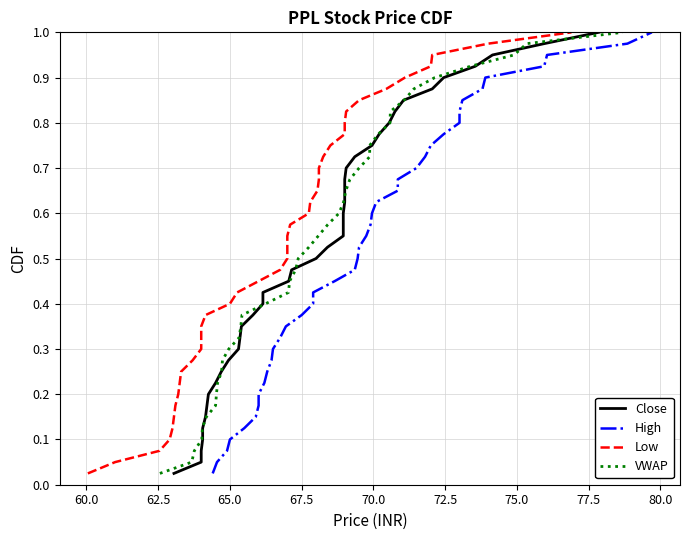

Reading left to right, list all the values displayed in this chart.

Close: 0.0	0.1	0.1	0.1	0.1	0.1	0.2	0.2	0.2	0.2	0.3	0.3	0.3	0.3	0.4	0.4	0.4	0.5	0.5	0.5	0.5	0.6	0.6	0.6	0.6	0.7	0.7	0.7	0.7	0.8	0.8	0.8	0.8	0.8	0.9	0.9	0.9	0.9	1.0	1.0
High: 0.0	0.1	0.1	0.1	0.1	0.1	0.2	0.2	0.2	0.2	0.3	0.3	0.3	0.3	0.4	0.4	0.4	0.5	0.5	0.5	0.5	0.6	0.6	0.6	0.6	0.7	0.7	0.7	0.7	0.8	0.8	0.8	0.8	0.8	0.9	0.9	0.9	0.9	1.0	1.0
Low: 0.0	0.1	0.1	0.1	0.1	0.1	0.2	0.2	0.2	0.2	0.3	0.3	0.3	0.3	0.4	0.4	0.4	0.5	0.5	0.5	0.5	0.6	0.6	0.6	0.6	0.7	0.7	0.7	0.7	0.8	0.8	0.8	0.8	0.8	0.9	0.9	0.9	0.9	1.0	1.0
VWAP: 0.0	0.1	0.1	0.1	0.1	0.1	0.2	0.2	0.2	0.2	0.3	0.3	0.3	0.3	0.4	0.4	0.4	0.5	0.5	0.5	0.5	0.6	0.6	0.6	0.6	0.7	0.7	0.7	0.7	0.8	0.8	0.8	0.8	0.8	0.9	0.9	0.9	0.9	1.0	1.0